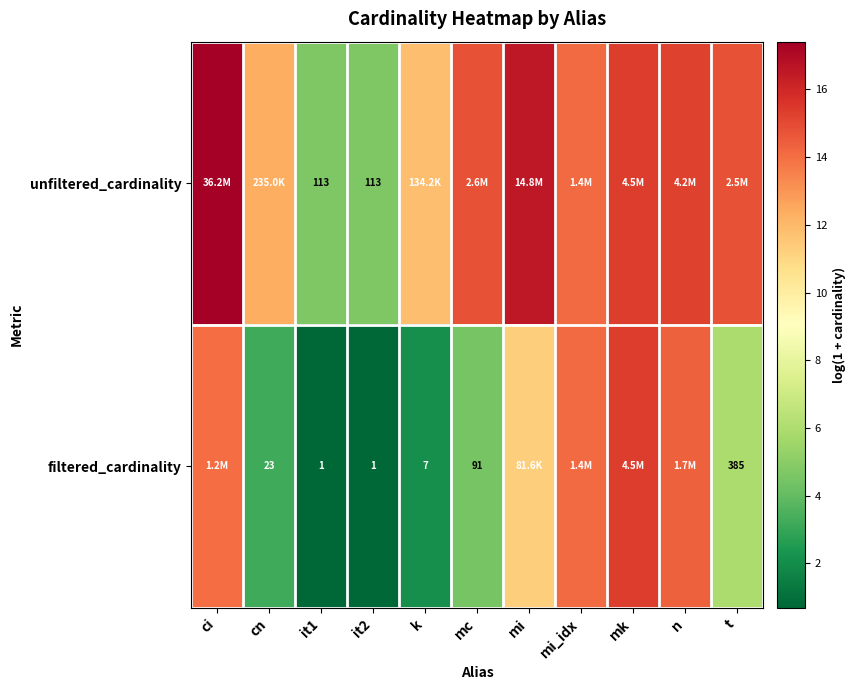

Is the value of unfiltered_cardinality at it1 greater than the value of filtered_cardinality at k?

Yes